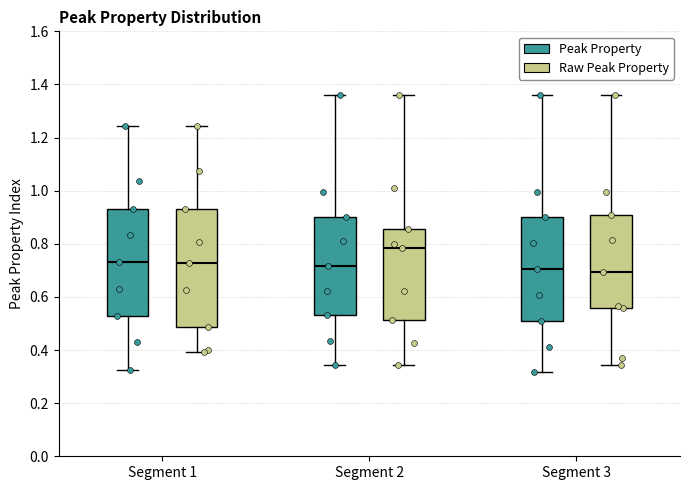

Reading left to right, read every box against the y-axis: the position of its median line, the range the box covers, and the ends of its whiskers. The values are not printed on the chart, so give them approximately, as read against the axis.

Segment 1 (Peak Property): median 0.74, box 0.54 to 0.94, whiskers 0.32 to 1.24
Segment 1 (Raw Peak Property): median 0.72, box 0.48 to 0.94, whiskers 0.40 to 1.24
Segment 2 (Peak Property): median 0.72, box 0.54 to 0.90, whiskers 0.34 to 1.36
Segment 2 (Raw Peak Property): median 0.78, box 0.52 to 0.86, whiskers 0.34 to 1.36
Segment 3 (Peak Property): median 0.70, box 0.52 to 0.90, whiskers 0.32 to 1.36
Segment 3 (Raw Peak Property): median 0.70, box 0.56 to 0.90, whiskers 0.34 to 1.36